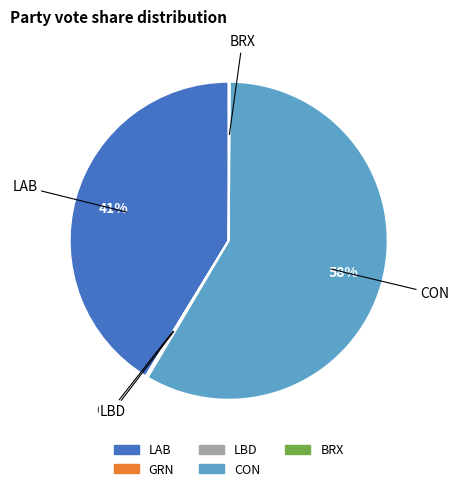

To the nearest percent, what is the average slice percentage?

20%